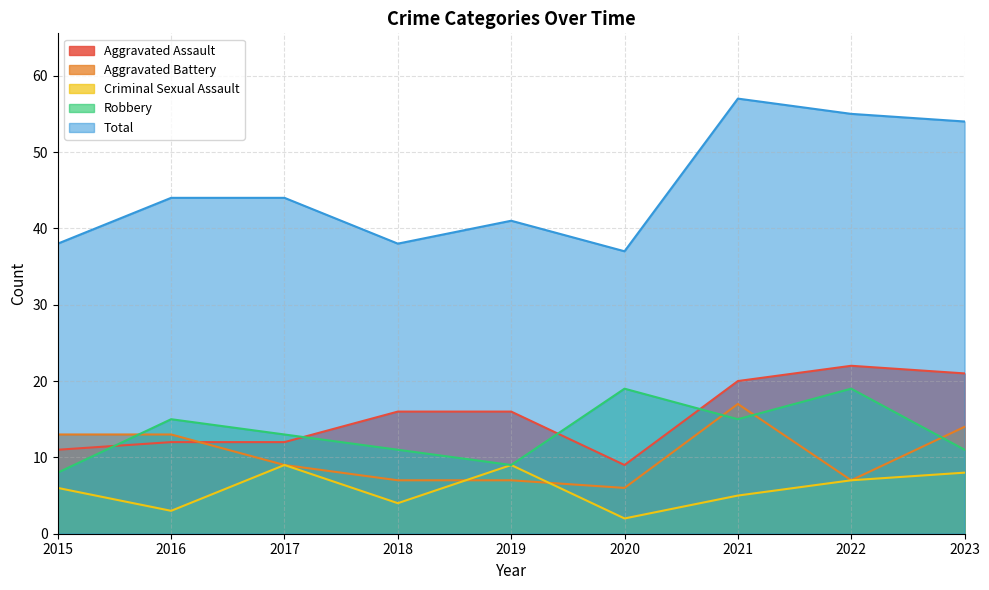

What value does the Aggravated Battery series have at 2021, to the nearest 5?

15